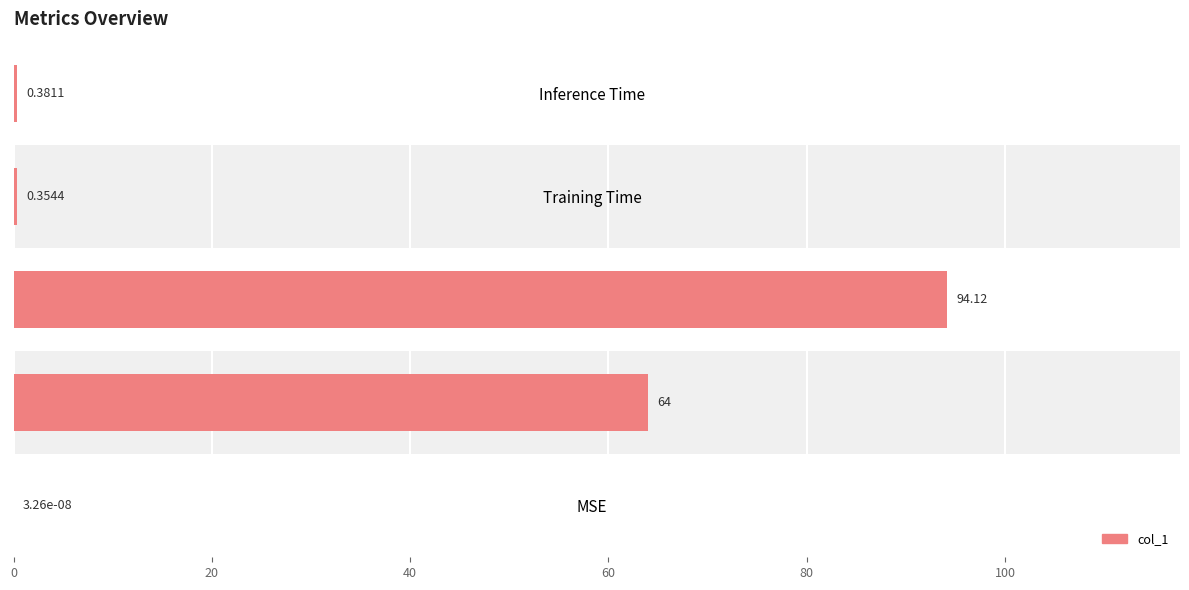

What is the difference between the values at MSE and SMAPE?

94.1